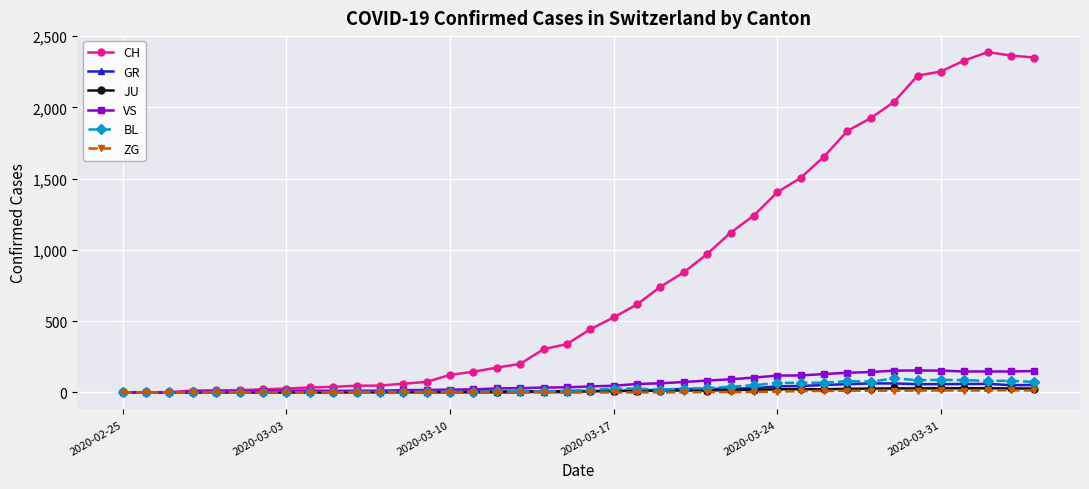

Which series has the widest spread of values?

CH